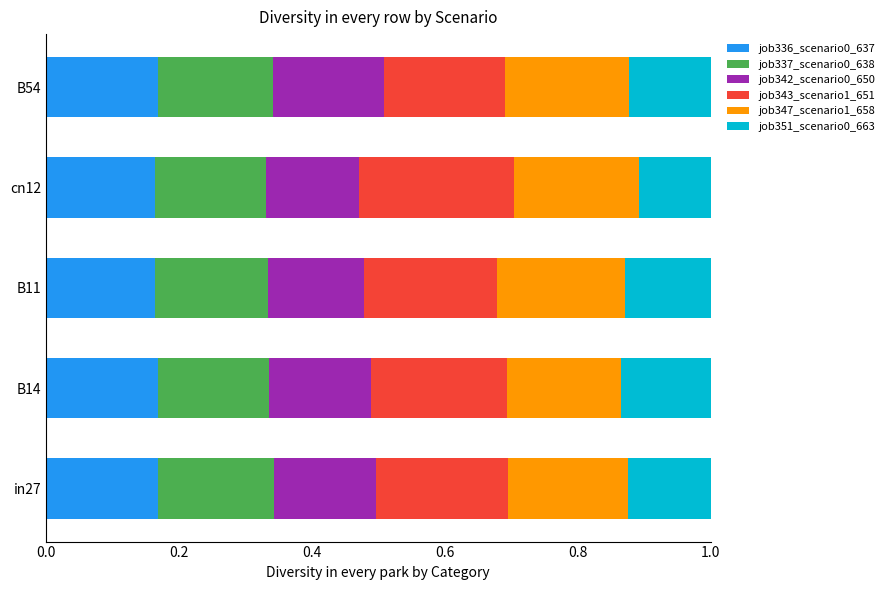

Is it true that job336_scenario0_637 equals 0.1 at cn12?

False